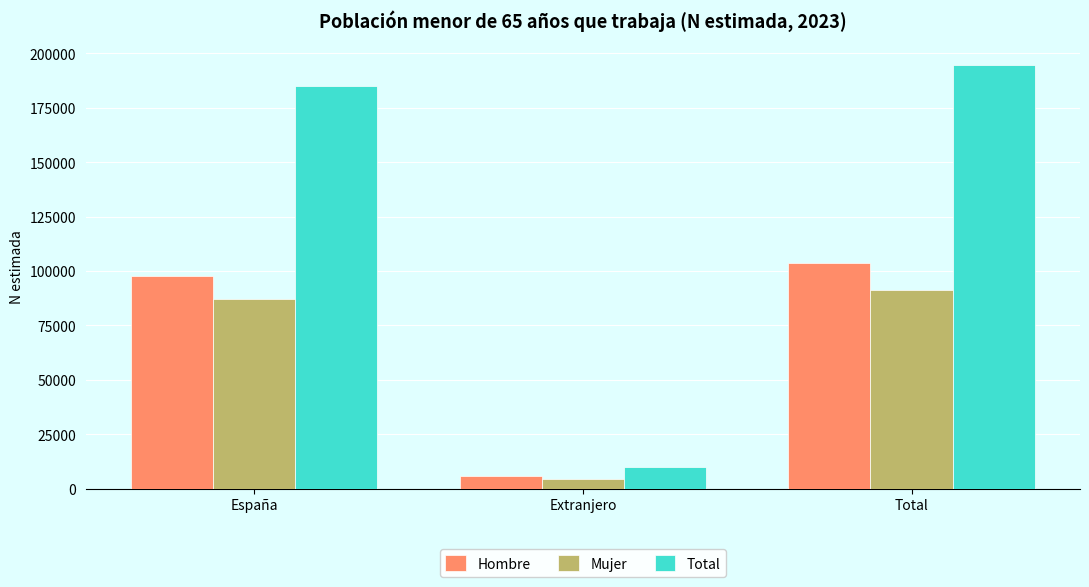

Are the bars horizontal?

No